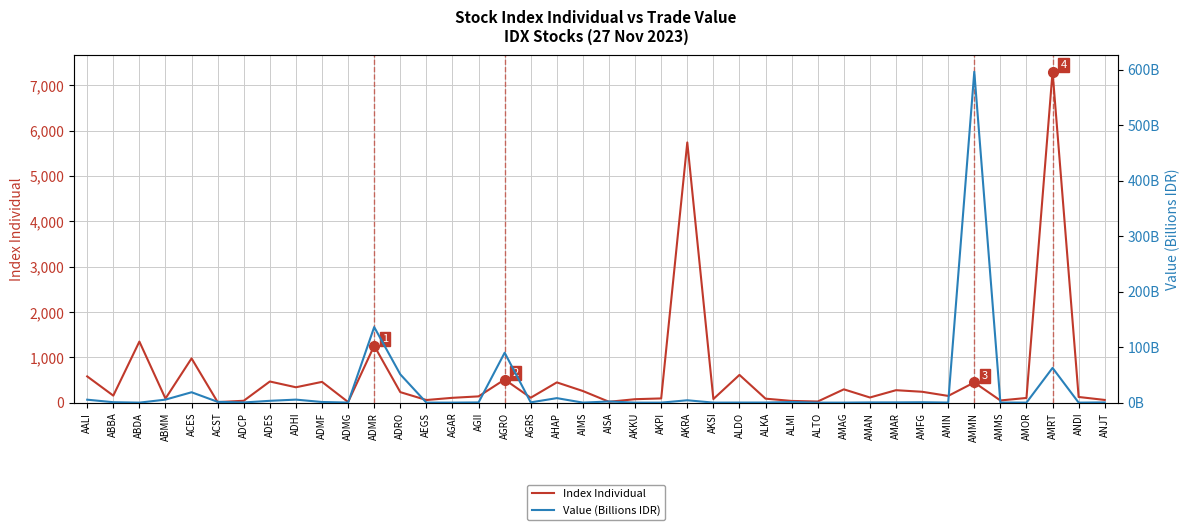

What is the highest value of the Index Individual series?

7298.0